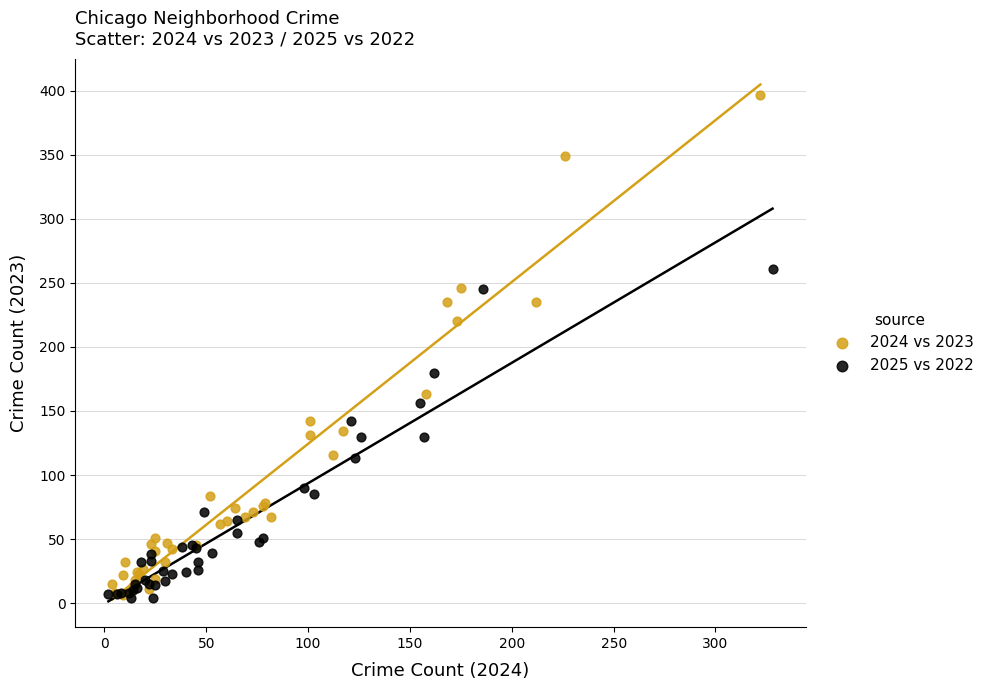

Which series has the widest spread of Y values?

2024 vs 2023